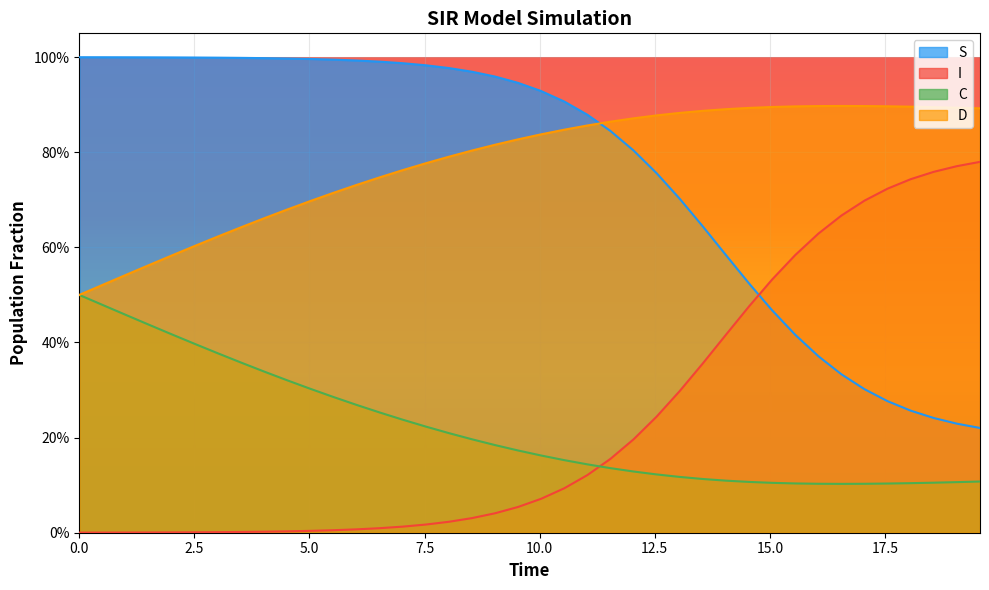

What is the average value of the S series?

0.8